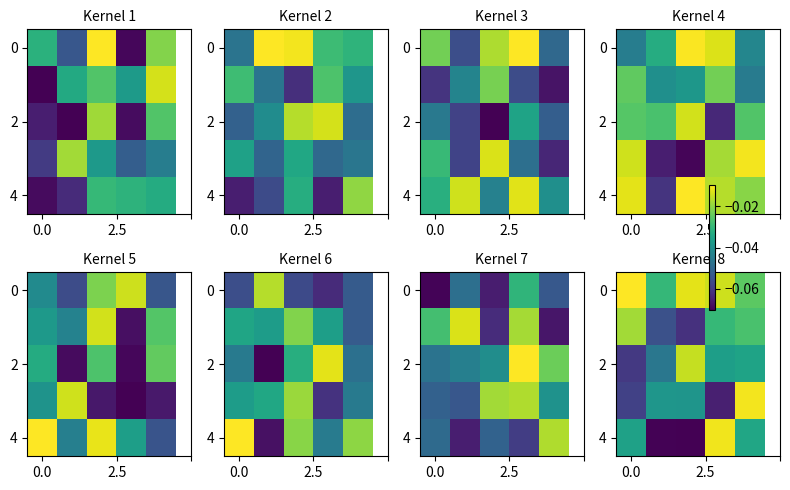

What is the difference between the maximum and minimum values in the row_4 series?

0.1